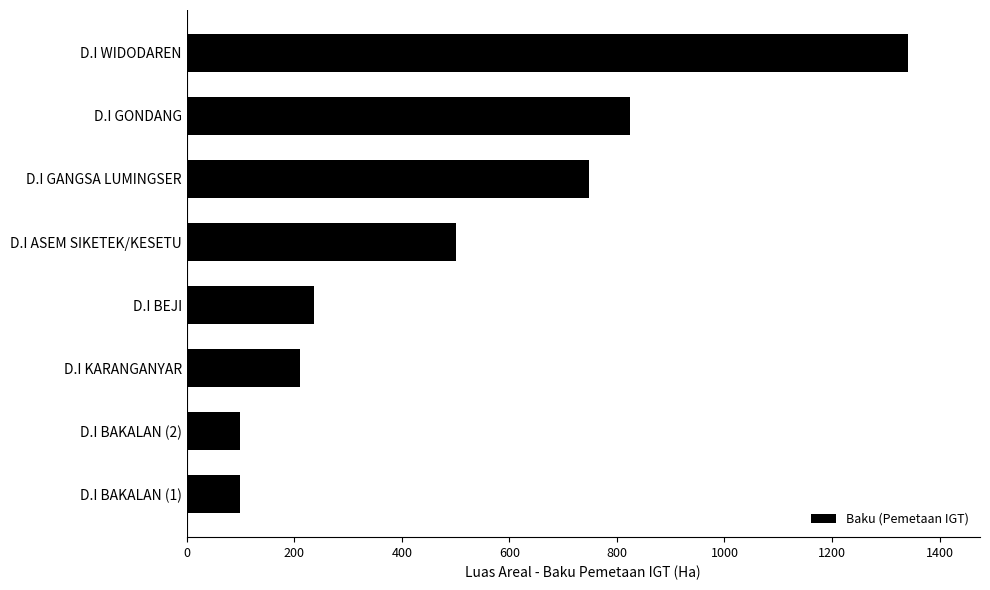

What is the greatest value displayed?

1341.0